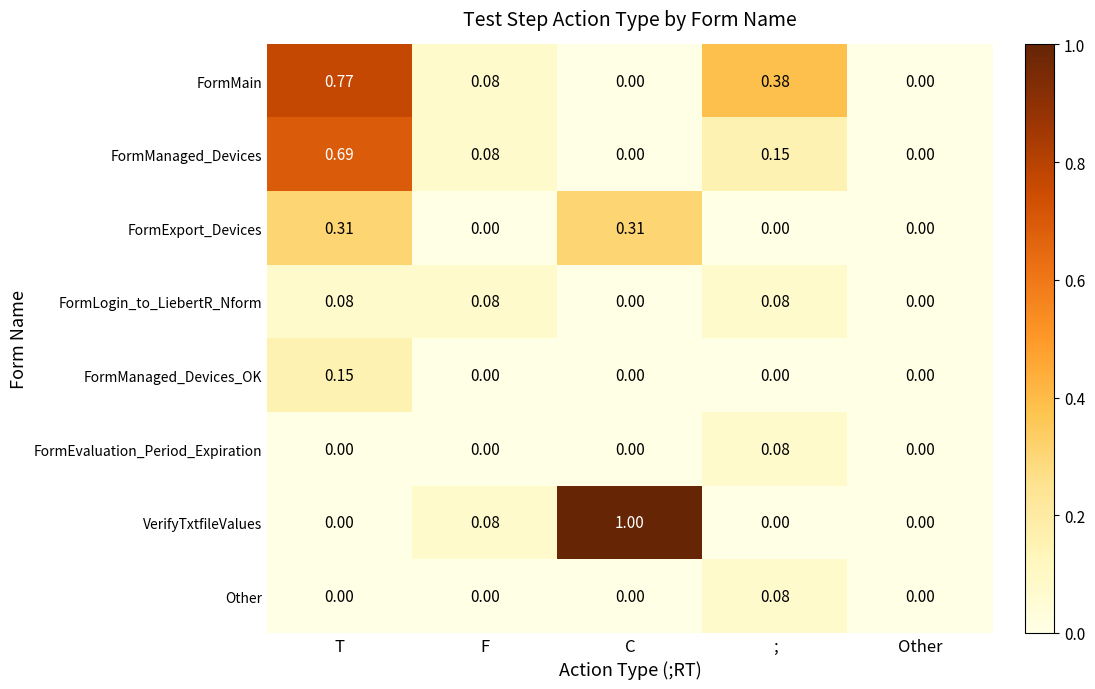

Which series has the largest total across all categories?

FormMain